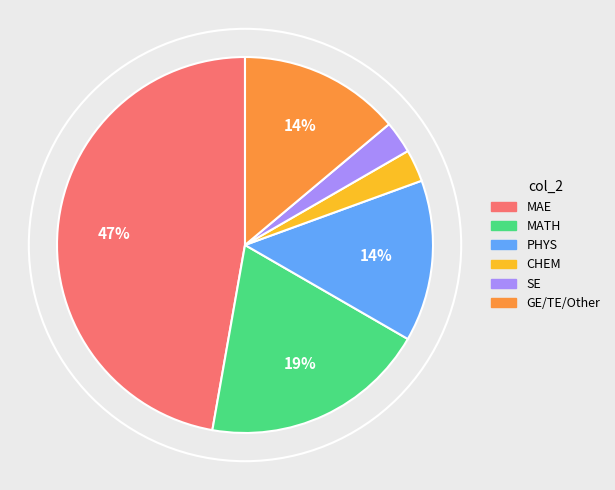

How many slices are in this pie chart?

6